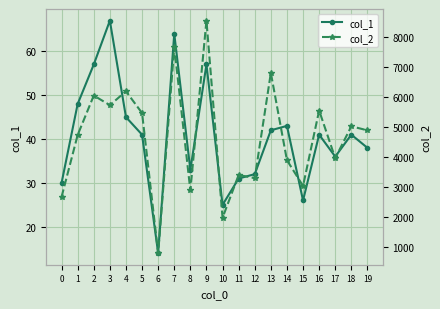

The col_2 series shows 2304 at 11. True or false?

False